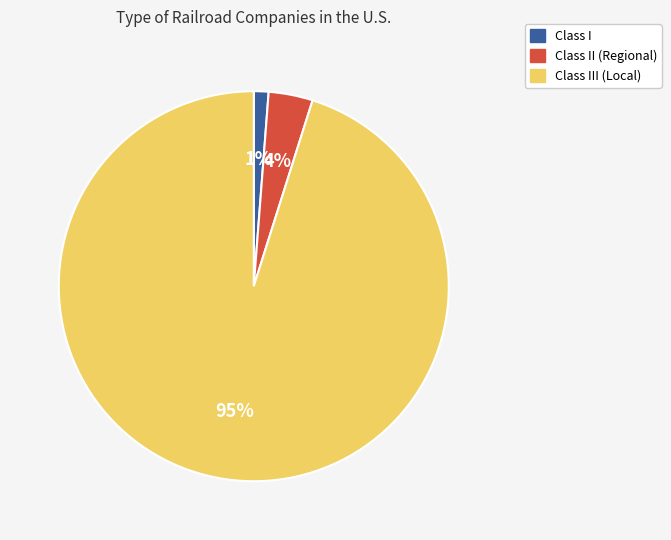

How many segments does this pie chart have?

3